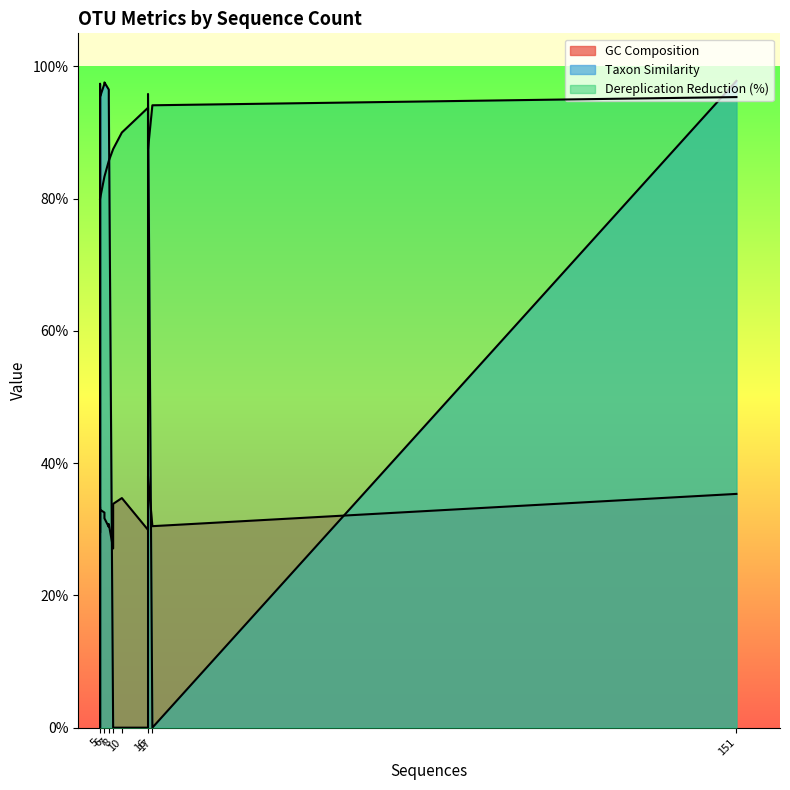

In Taxon Similarity, how many points are lower than both neighbors (excluding endpoints)?

3